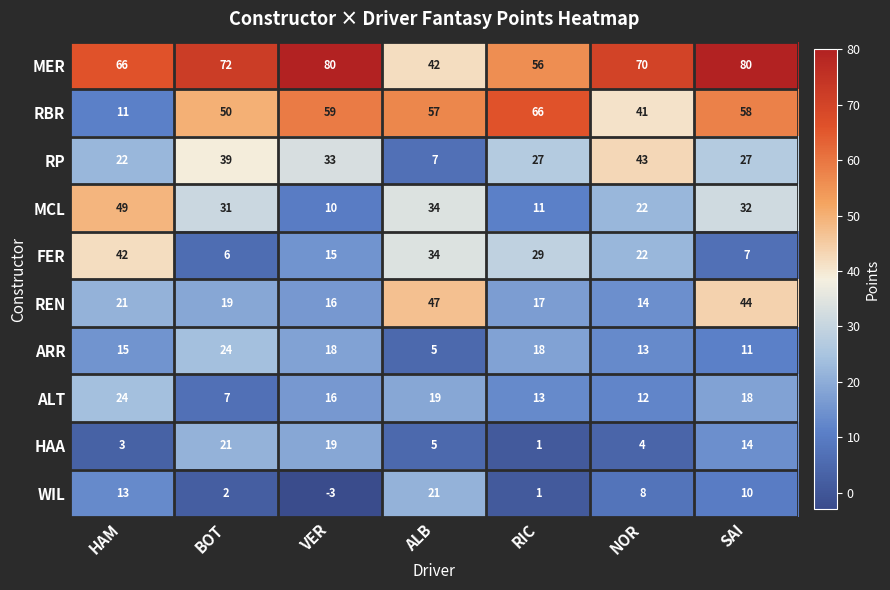

Rank the series at HAM from lowest to highest value.

HAA, RBR, WIL, ARR, REN, RP, ALT, FER, MCL, MER